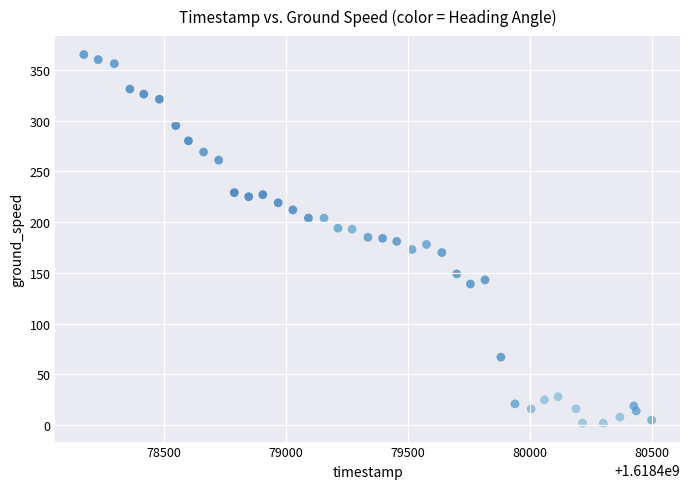

What is the range of X values (max minus min)?

2328